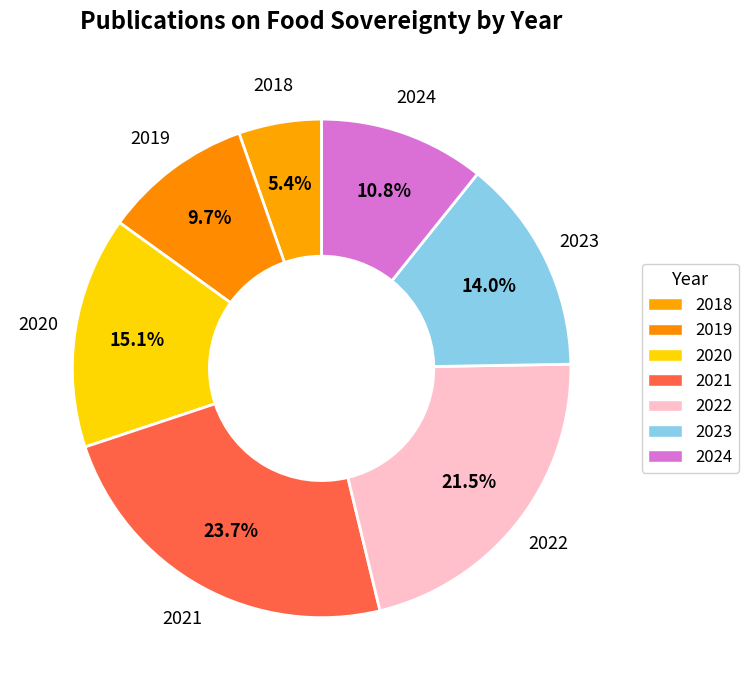

Is the sum of 2018 and 2020 greater than half?

No